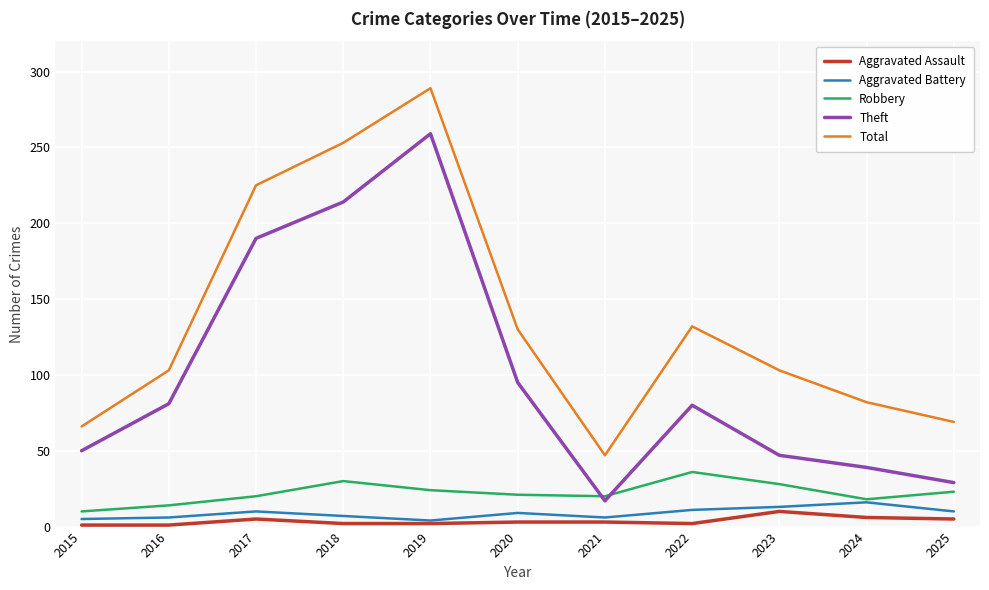

Rank the series at 2020 from lowest to highest value.

Aggravated Assault, Aggravated Battery, Robbery, Theft, Total